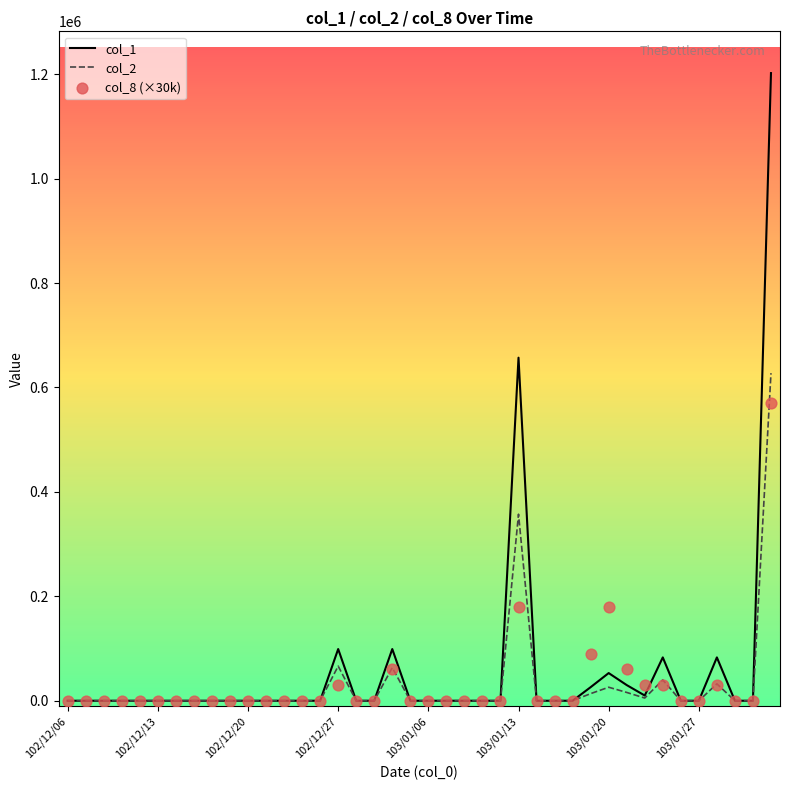

At how many categories does at least one series exceed 389283?

2